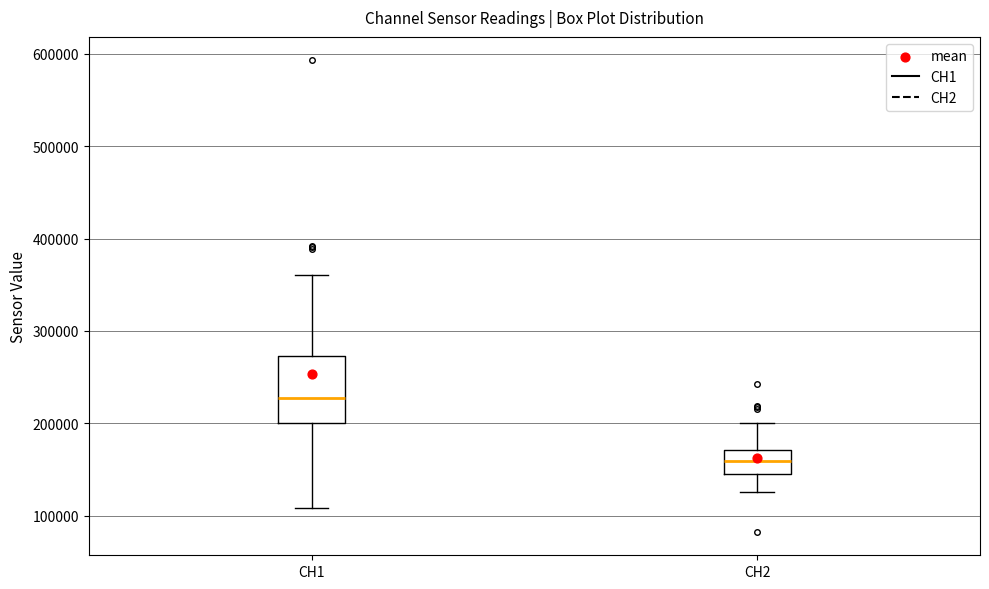

Which box's median line is the highest?

CH1